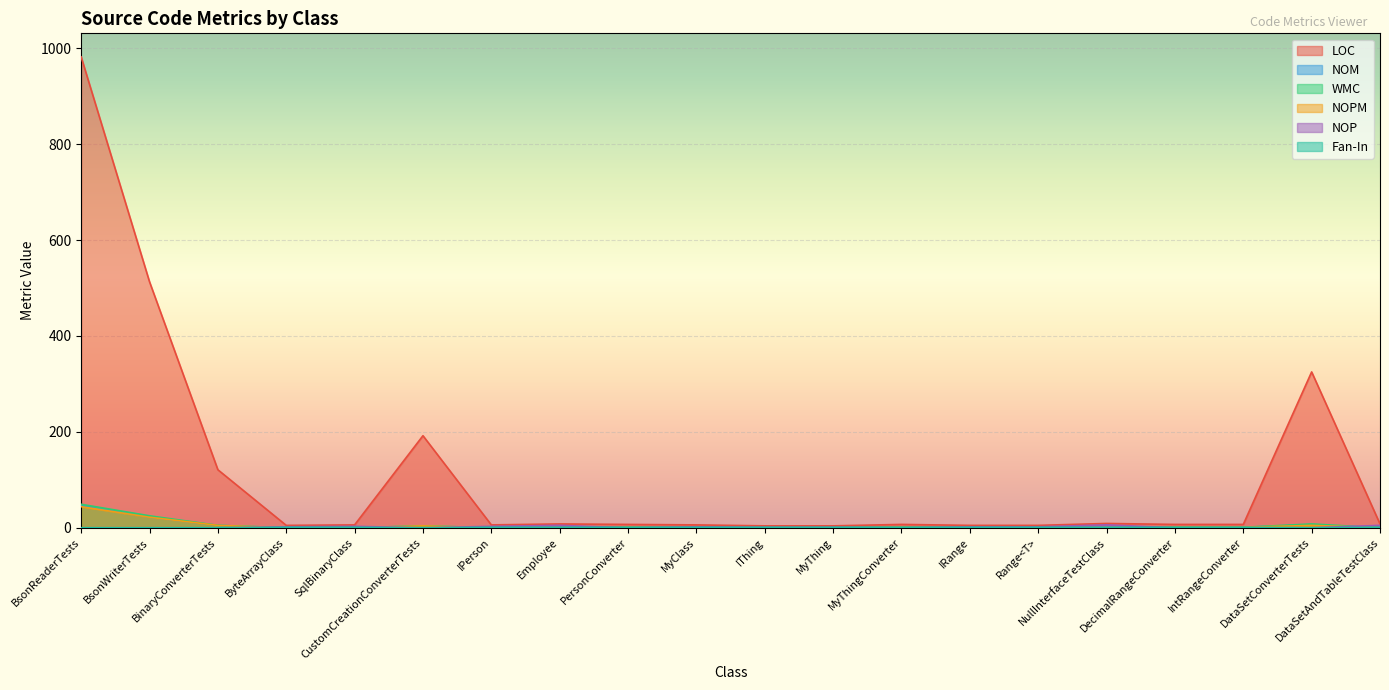

What is the value of the WMC point at the 17th from the left?

1